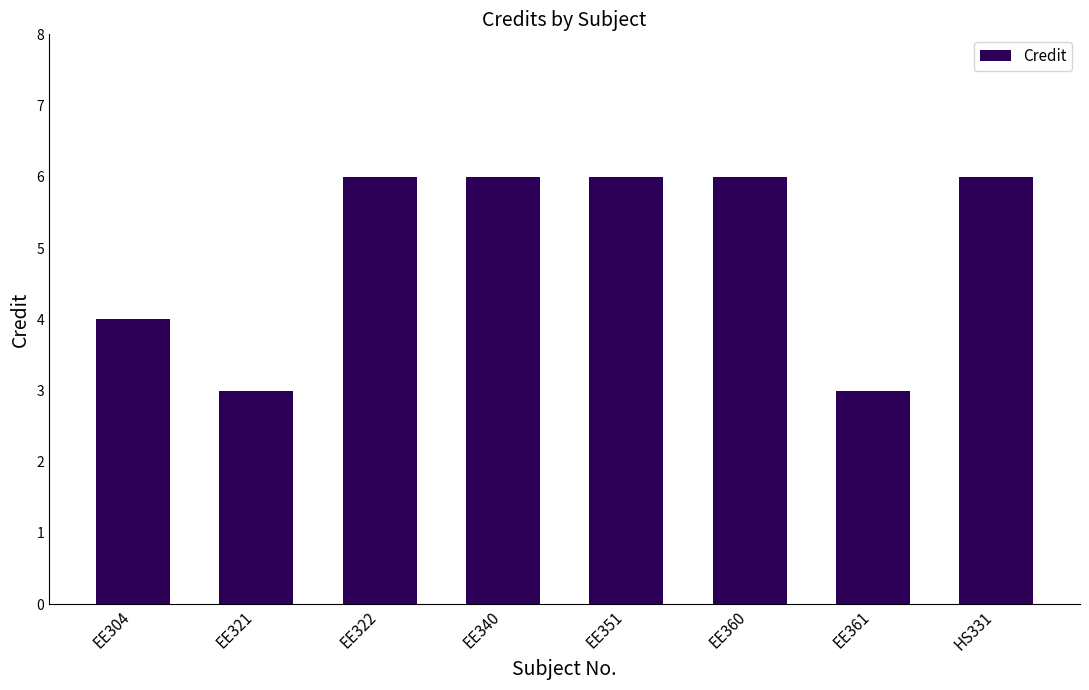

What is the change in value from EE321 to EE340?

+3